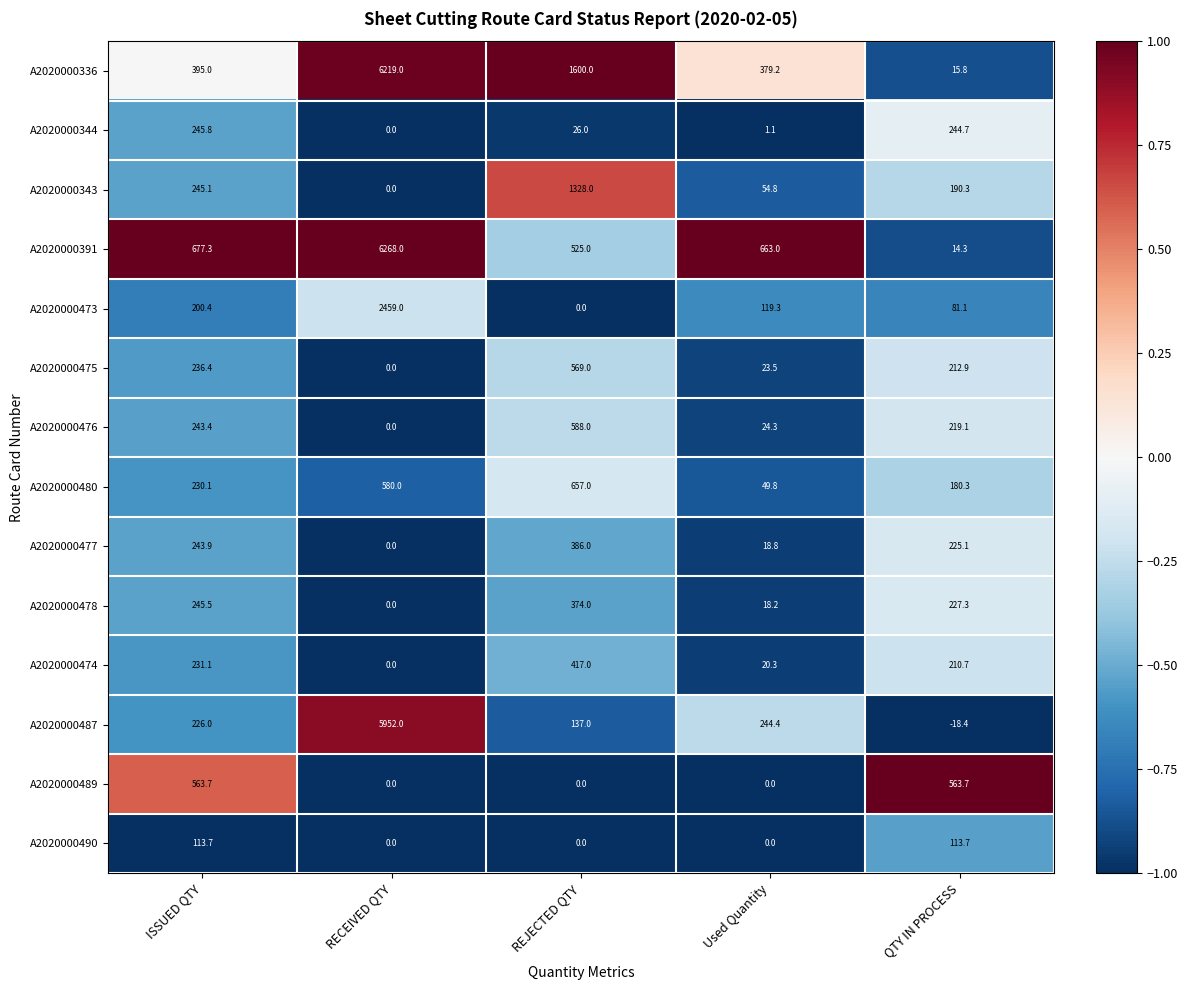

True or false: A2020000490 has a value of 0.0 at REJECTED QTY.

True